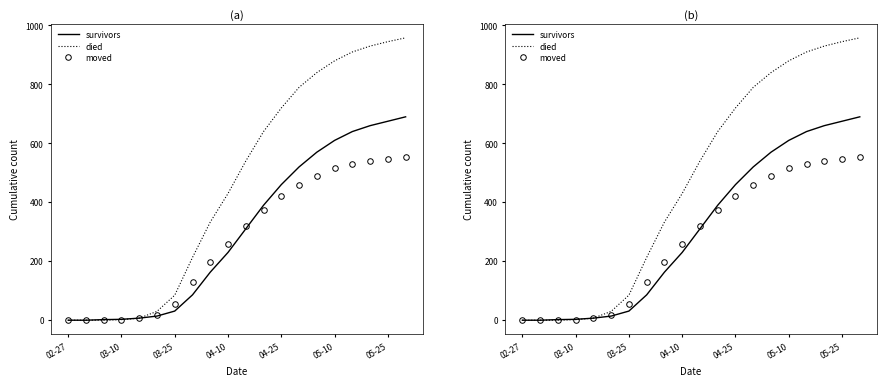

At which category is the sum across all series the highest?

19